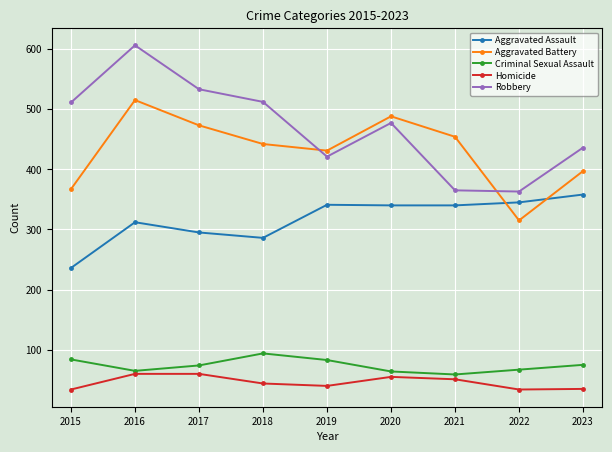

What is the greatest value displayed?

606